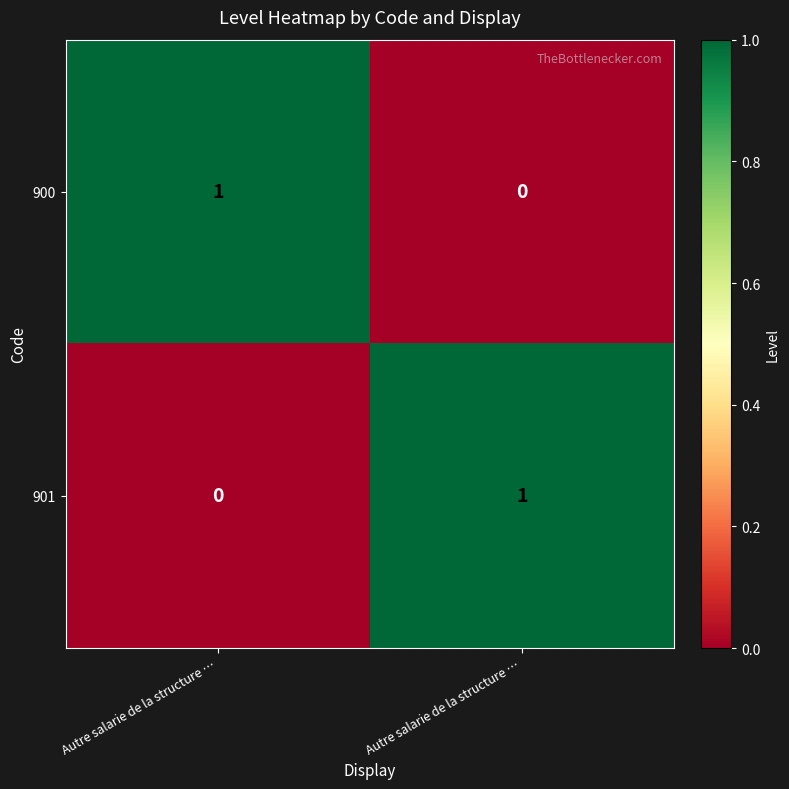

Which series changed the most between Autre salarie de la structure … and Autre salarie de la structure …?

900